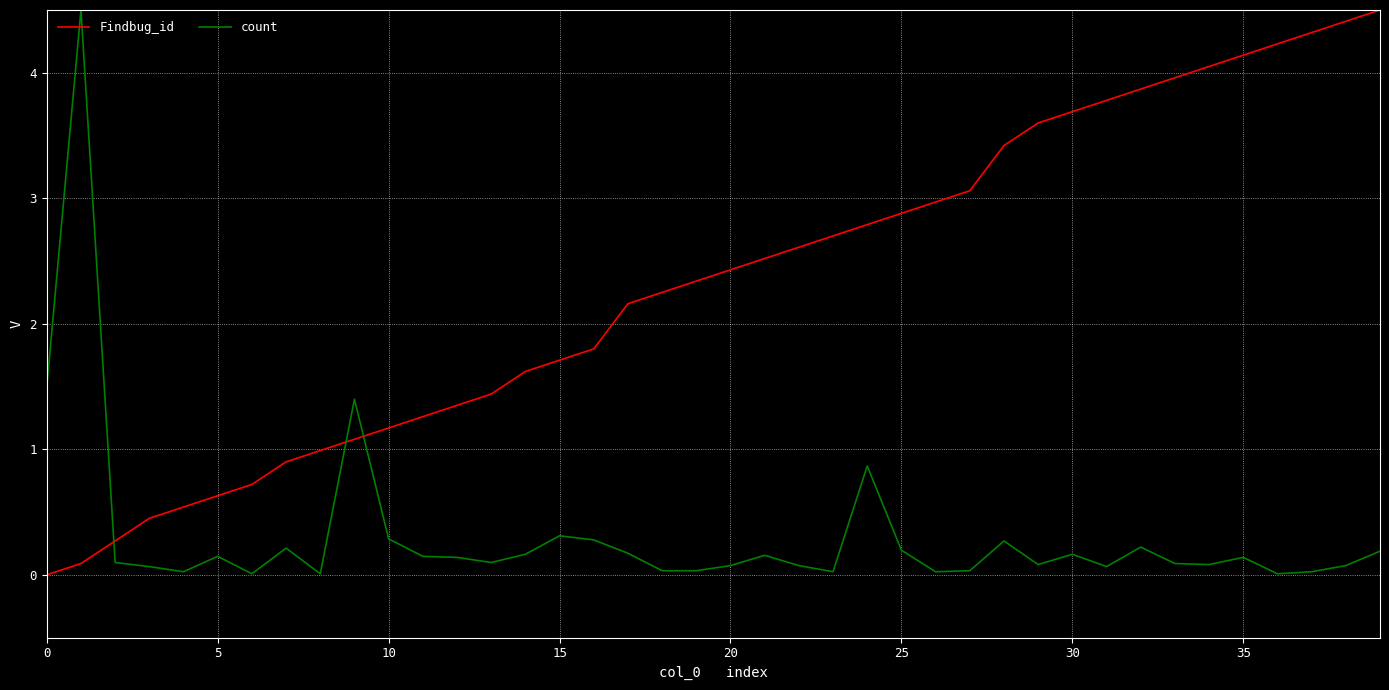

What are all the series names shown in the legend?

Findbug_id, count